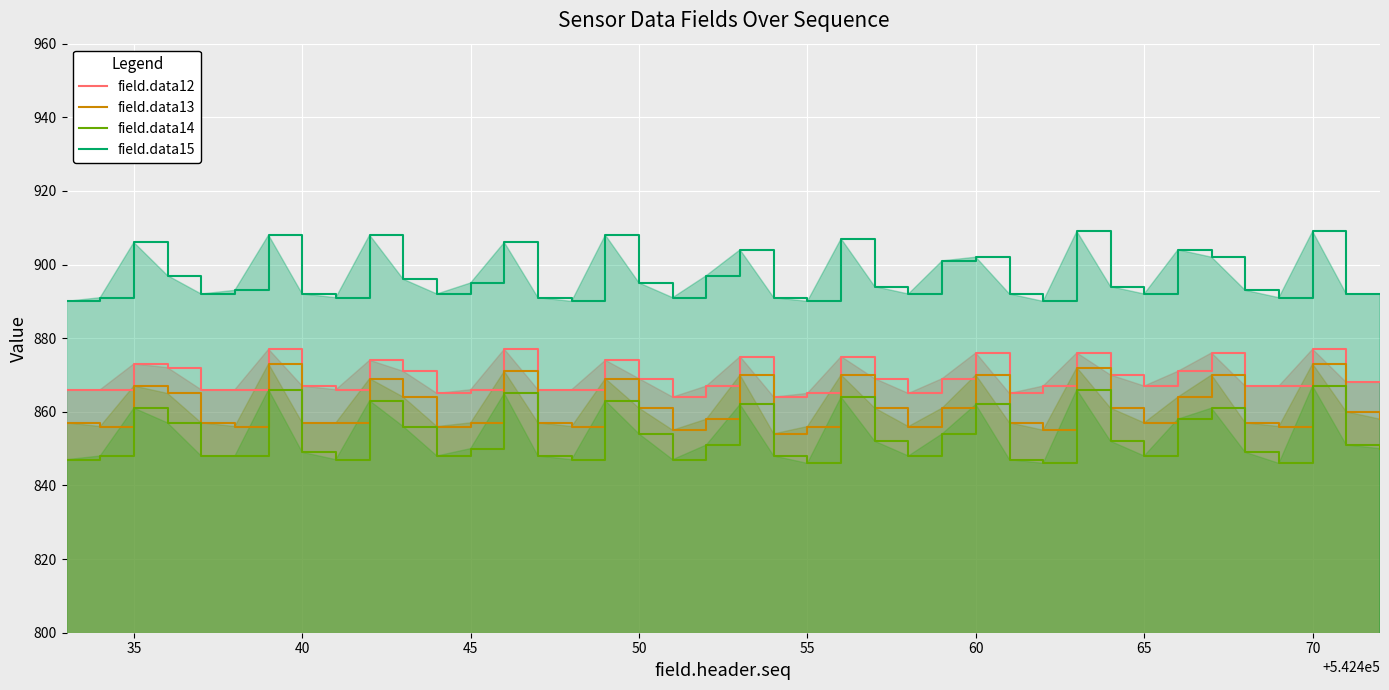

At which category does field.data15 reach its first local peak?

35